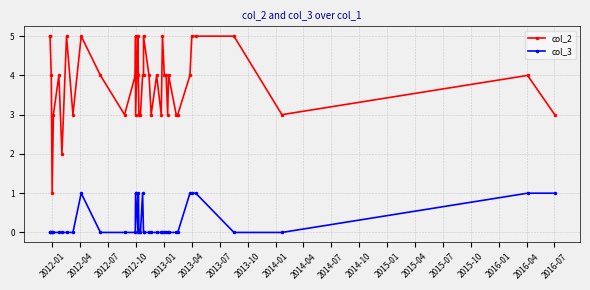

True or false: col_3 and col_2 cross at least once.

False